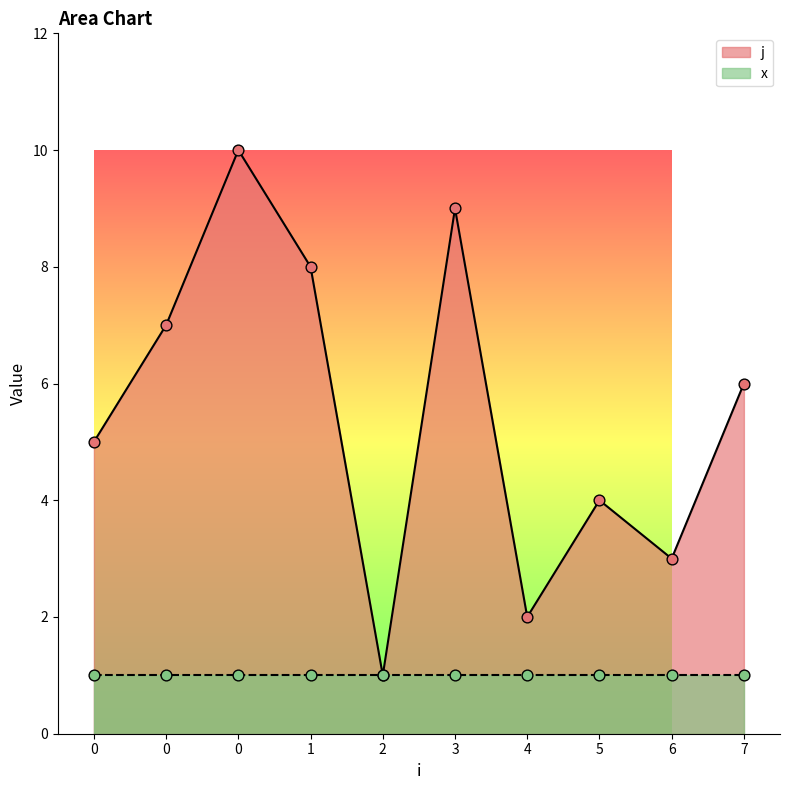

What is the change in value from 4 to 6?

+1